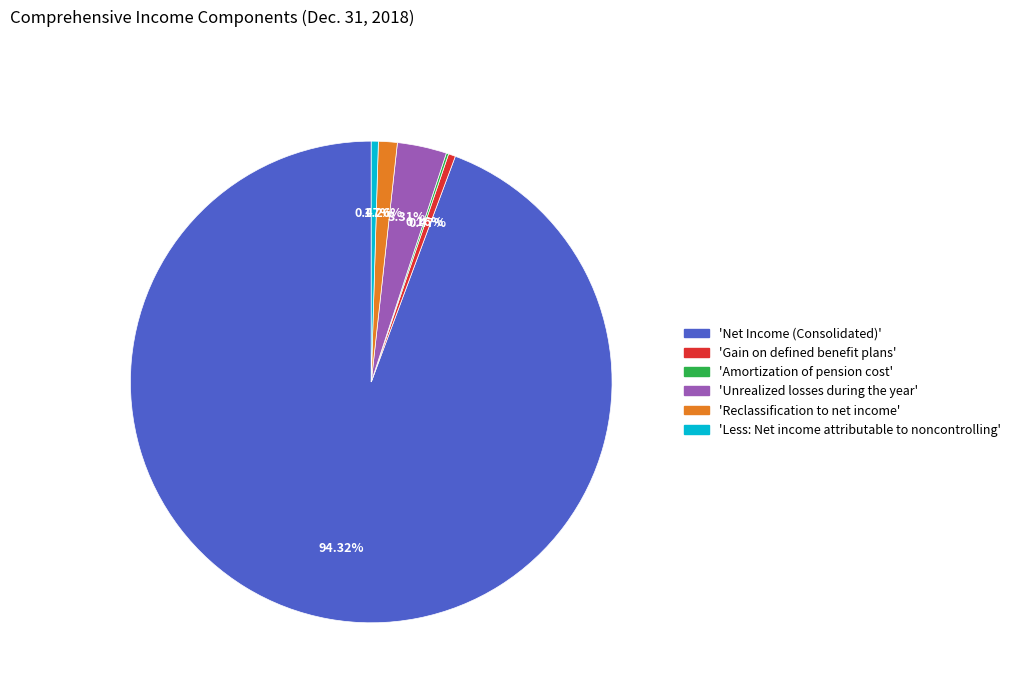

To the nearest percent, what is the difference between the largest and smallest slice percentages?

94%